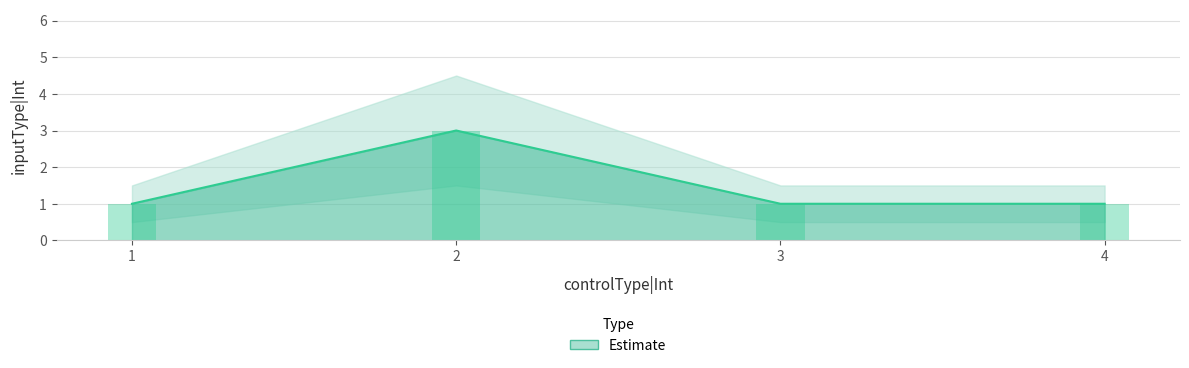

At which category does the chart reach its minimum across all series?

1